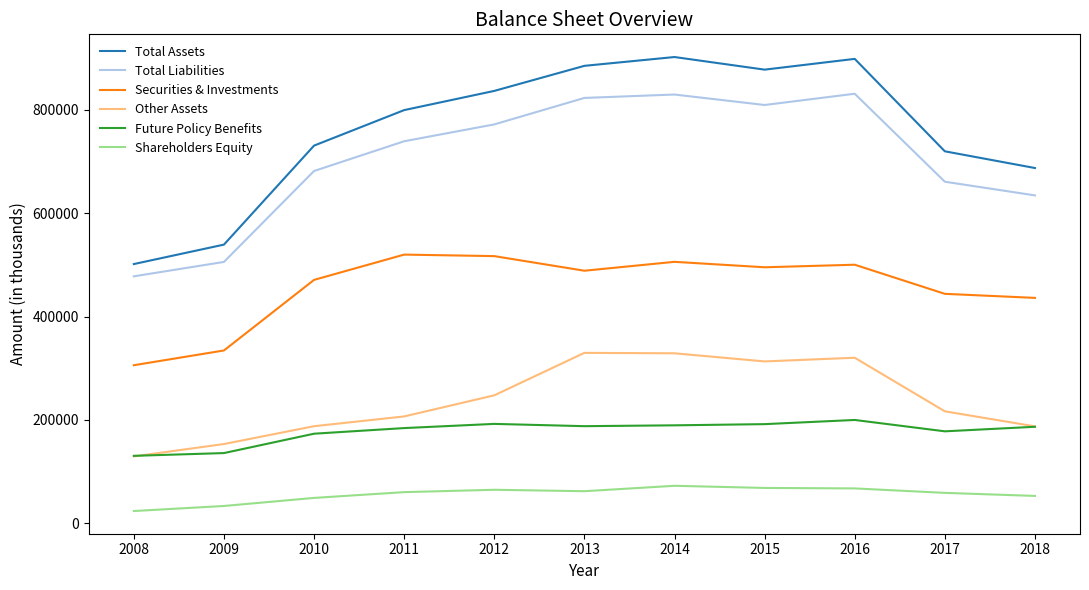

How many lines are shown in the chart?

6